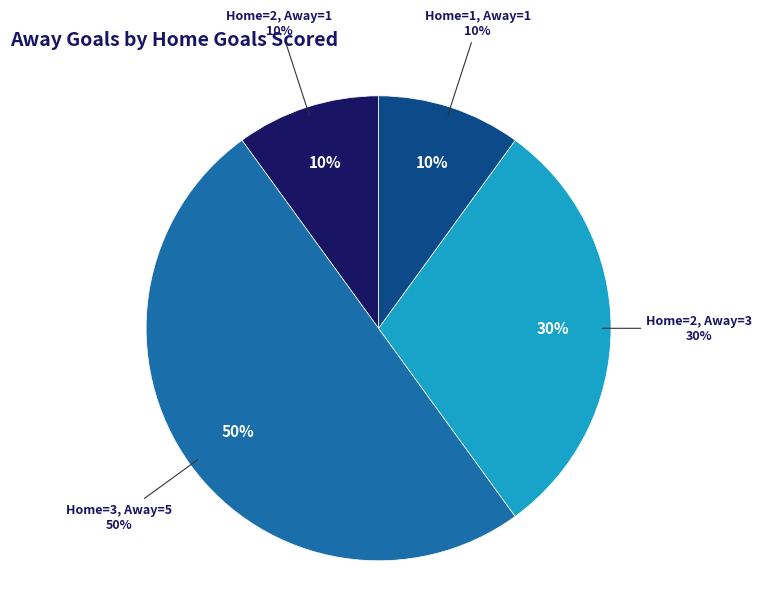

How many segments does this pie chart have?

4